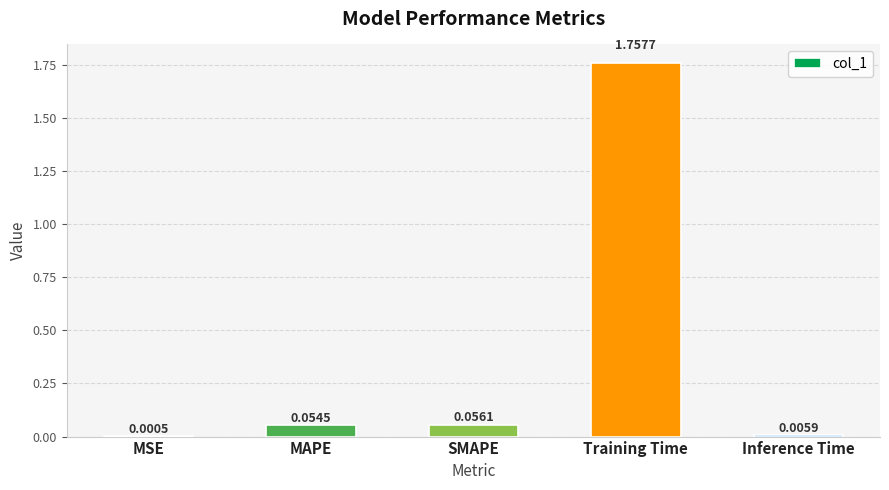

At which label is the value closest to 0?

MSE